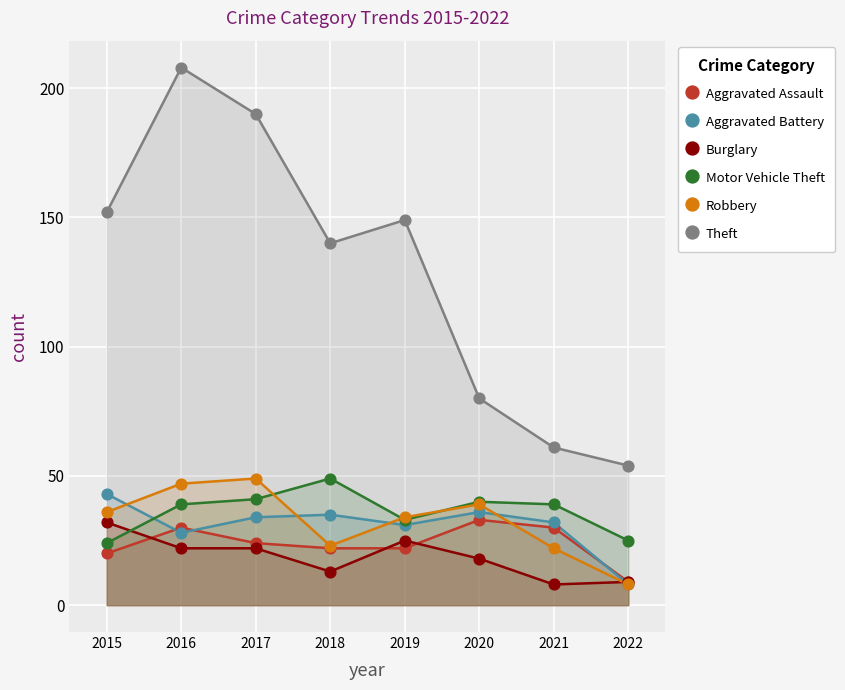

Across all series, what Y value is closest to 108?

80